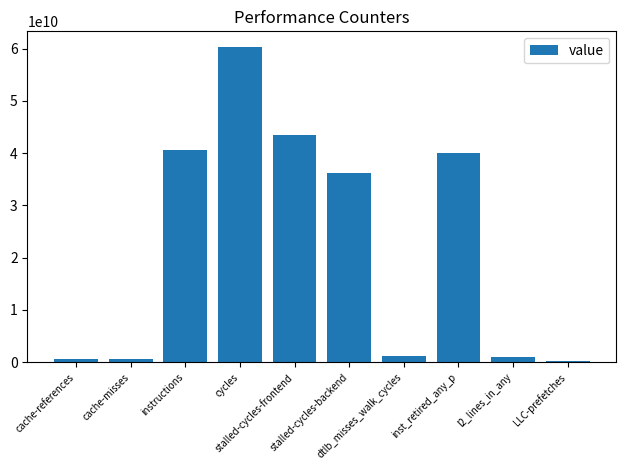

What is the sum of all values?

224331054111